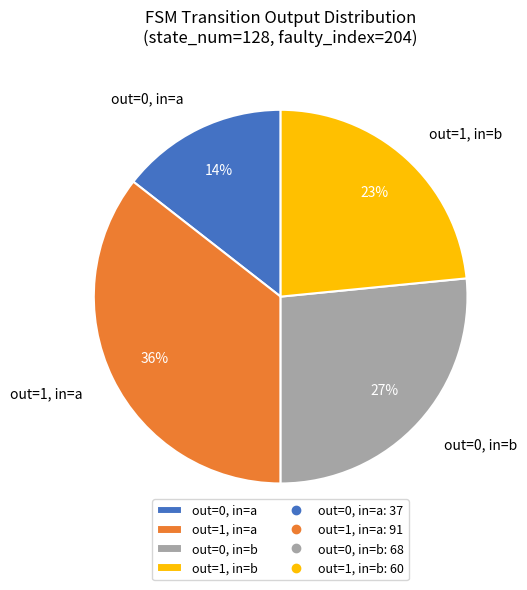

Is there any slice that represents more than half of the pie?

No